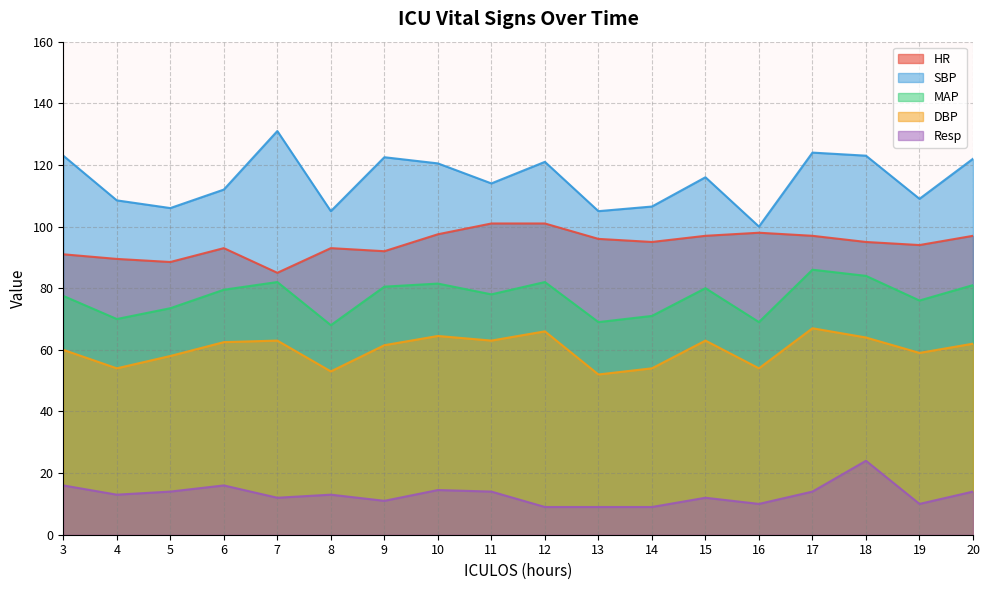

Read the SBP value at 16.

100.0